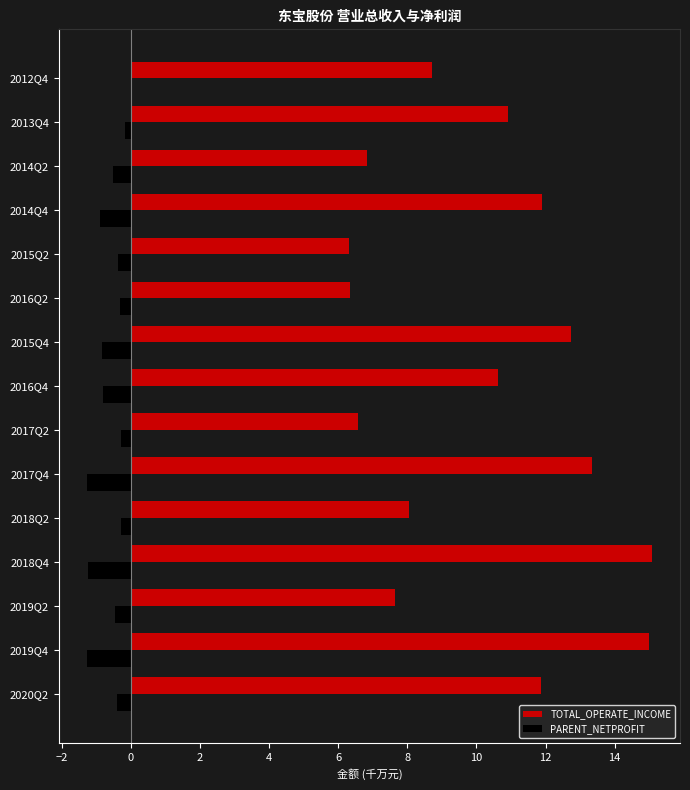

What is the maximum value shown in the chart?

15.1